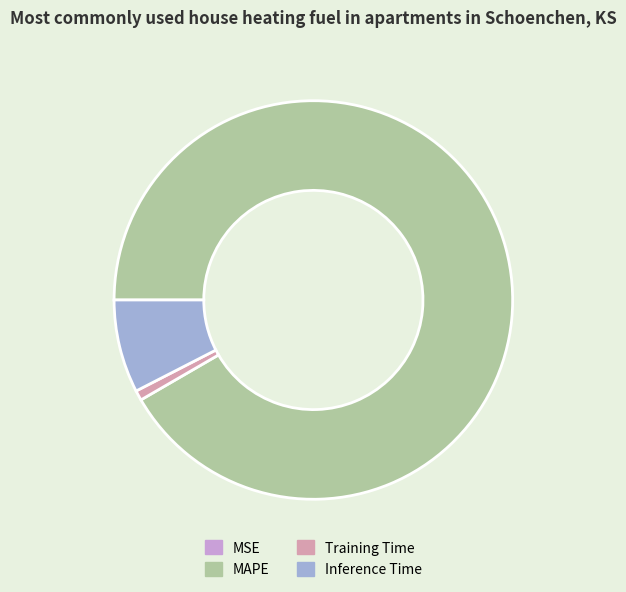

What is the largest slice in the pie chart?

MAPE